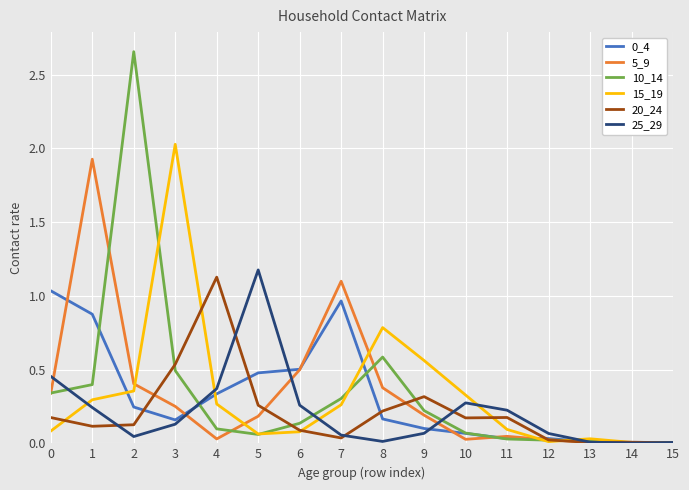

What is the maximum value for 5_9?

1.9